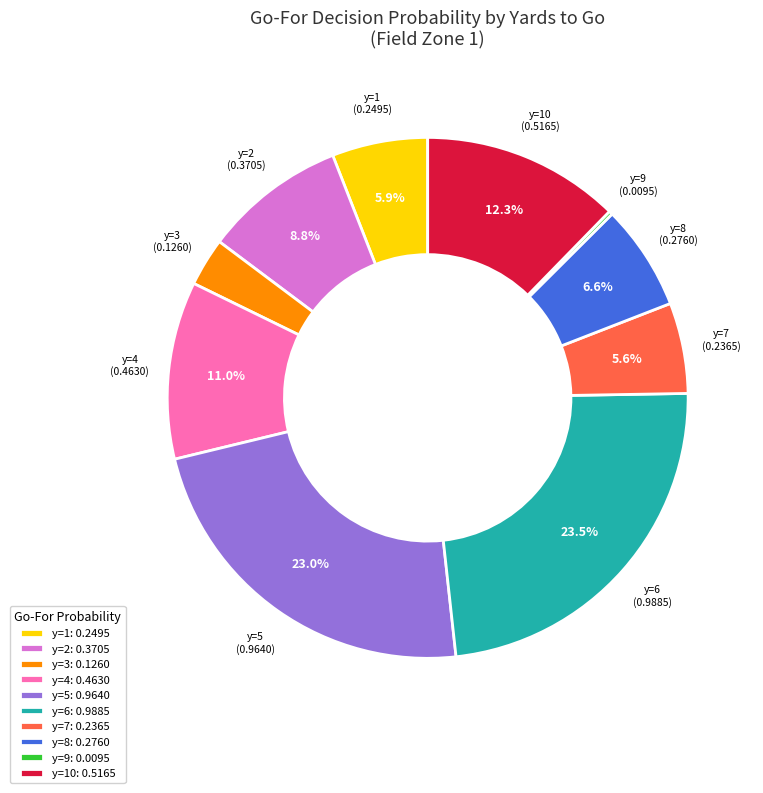

Combined, do y=6: 0.9885 and y=7: 0.2365 account for over 50%?

No